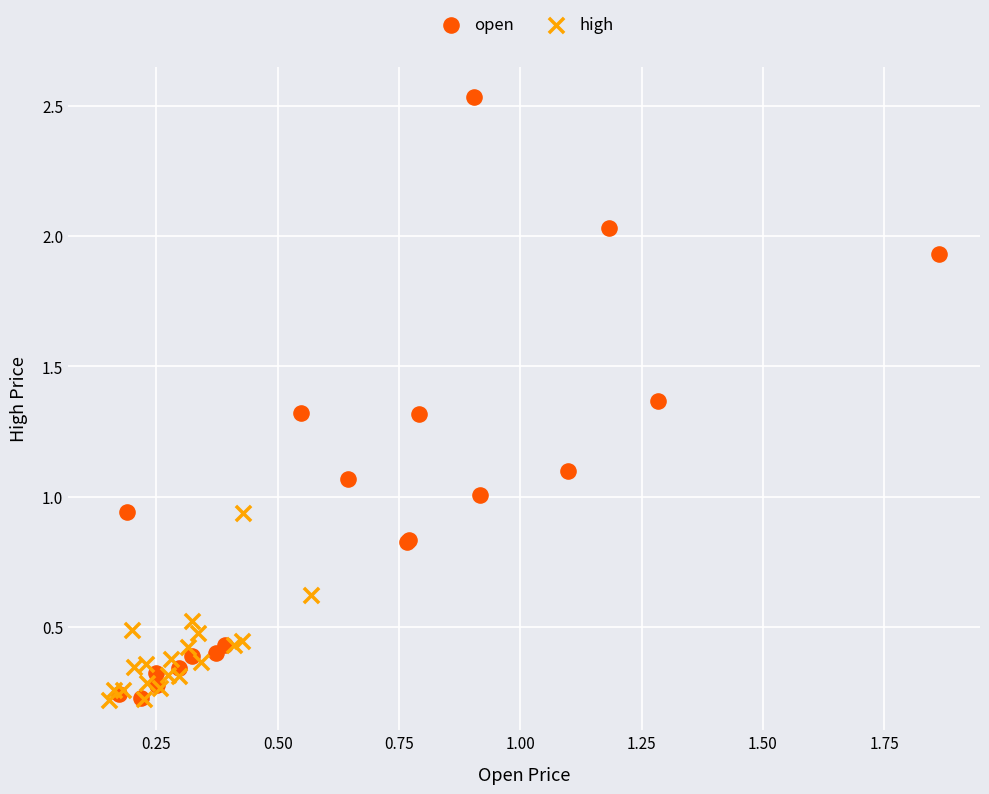

Which series has the largest Y range (max minus min)?

open